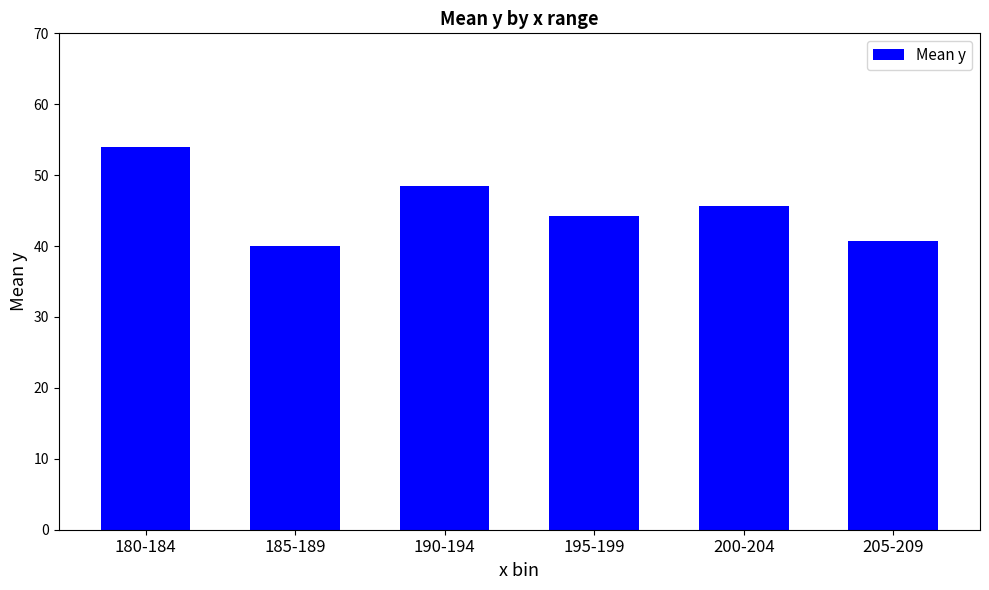

What is the label of the 1st bar from the right?

205-209